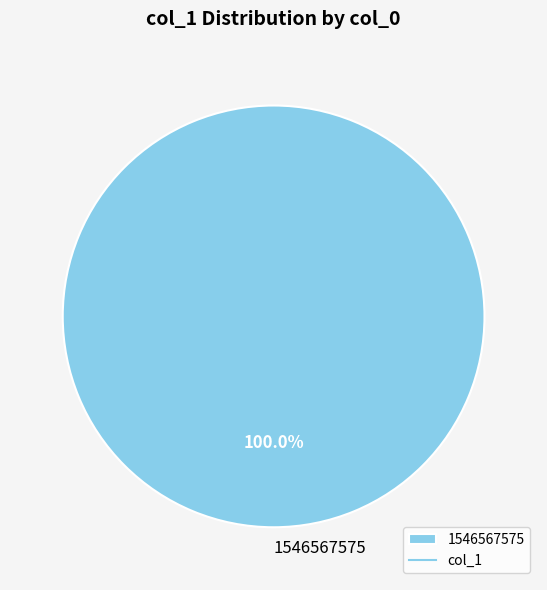

Is there a majority slice in this chart?

Yes